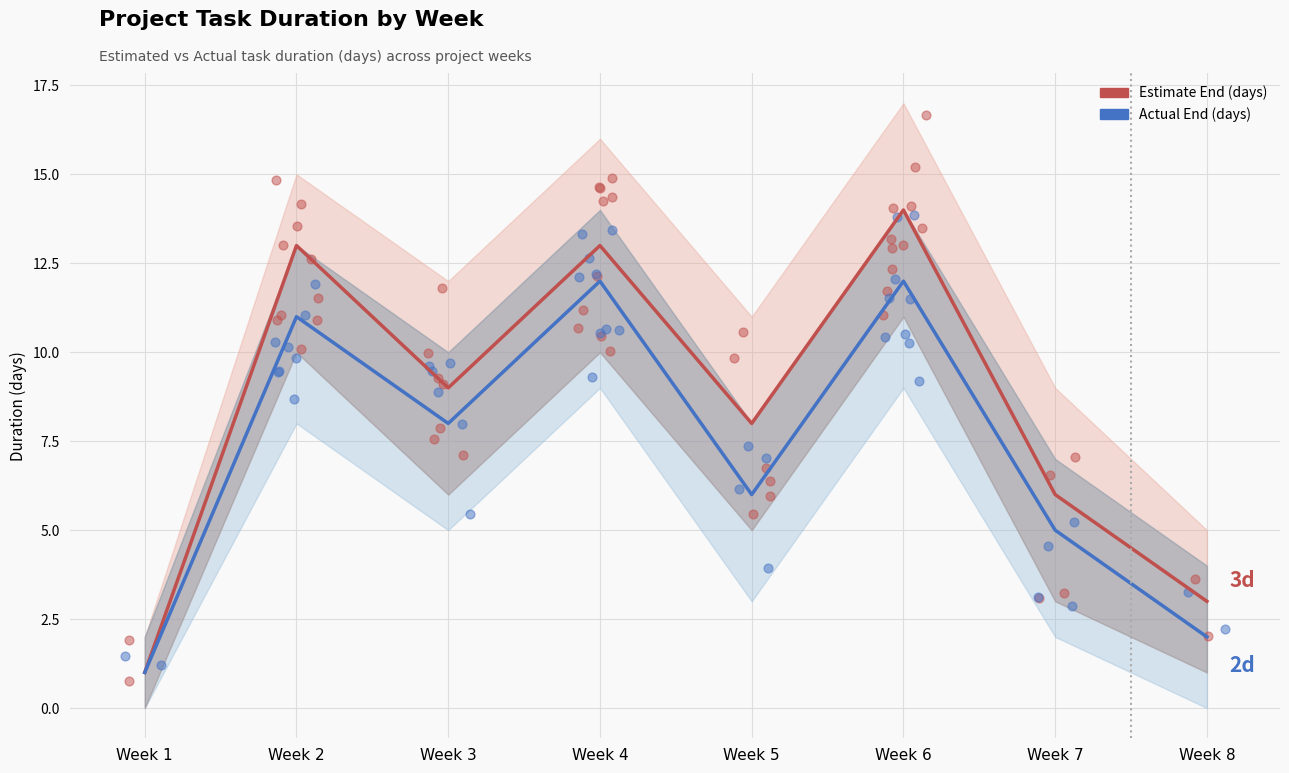

Which series has the largest total across all categories?

Estimate End (days)